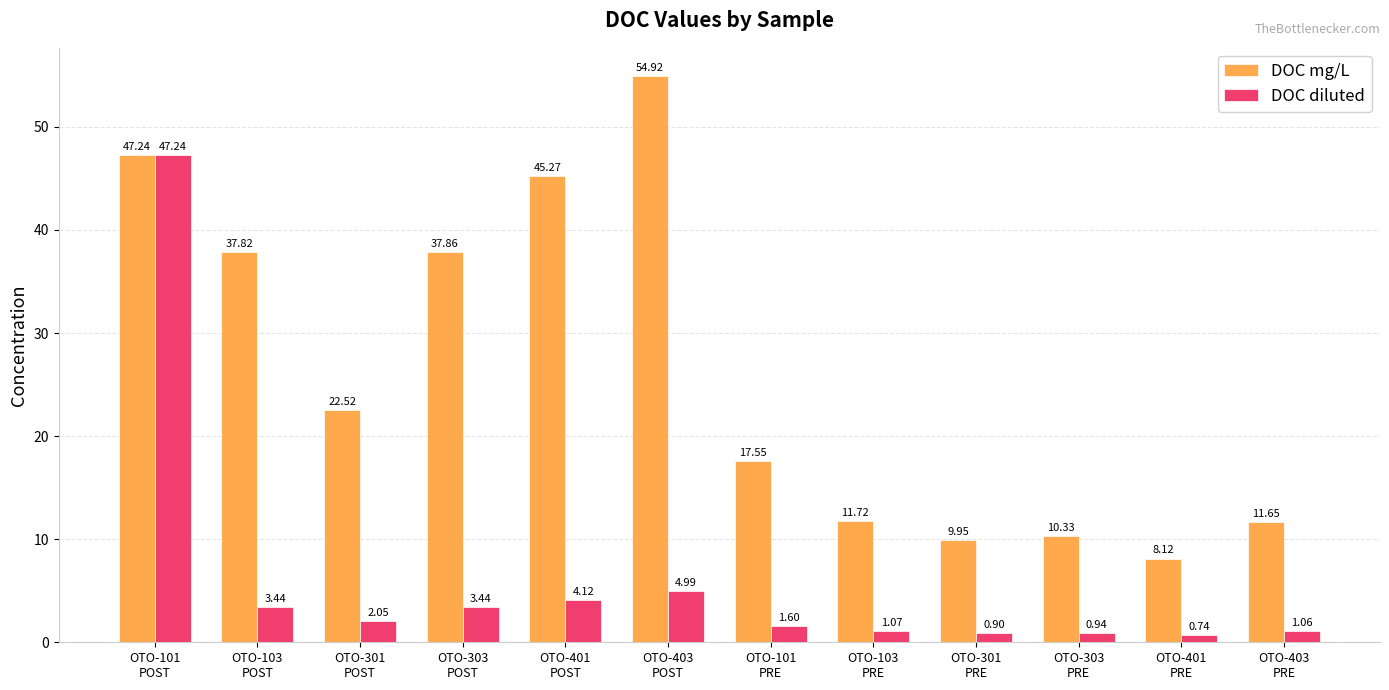

Which series has the largest range (max minus min)?

DOC mg/L